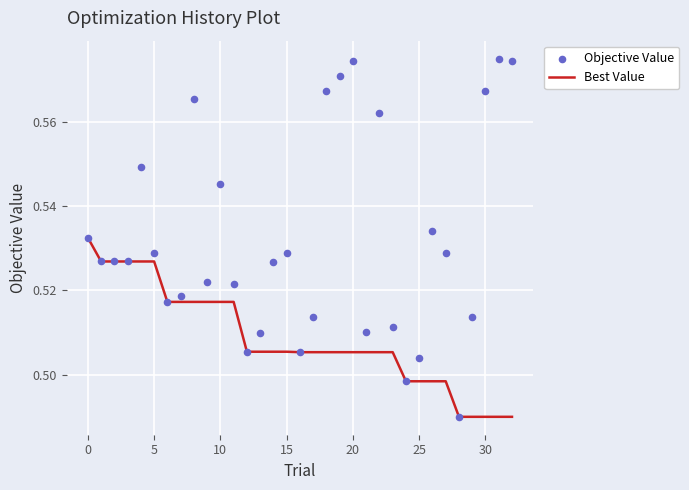

Which series has the largest total across all categories?

Objective Value